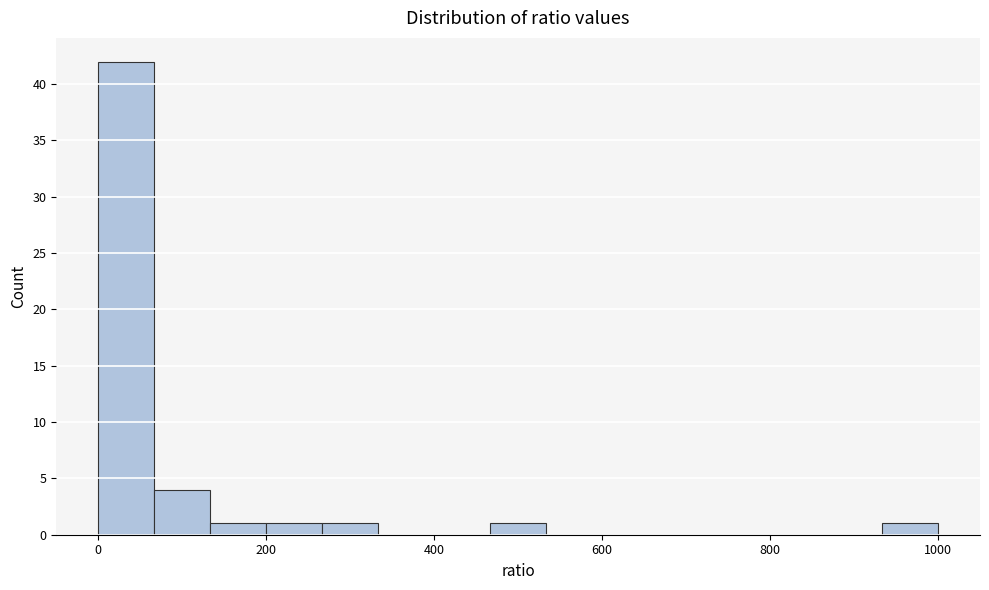

Around what value on the x-axis is the tallest bar? Give the approximate position of its centre, as read against the axis.

40